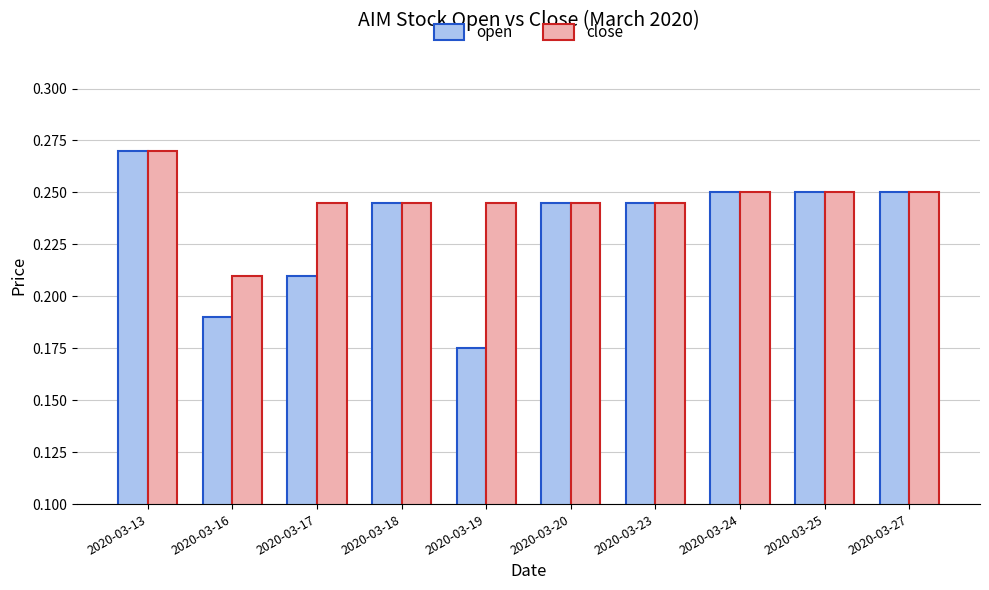

At how many categories does at least one series exceed 0?

10